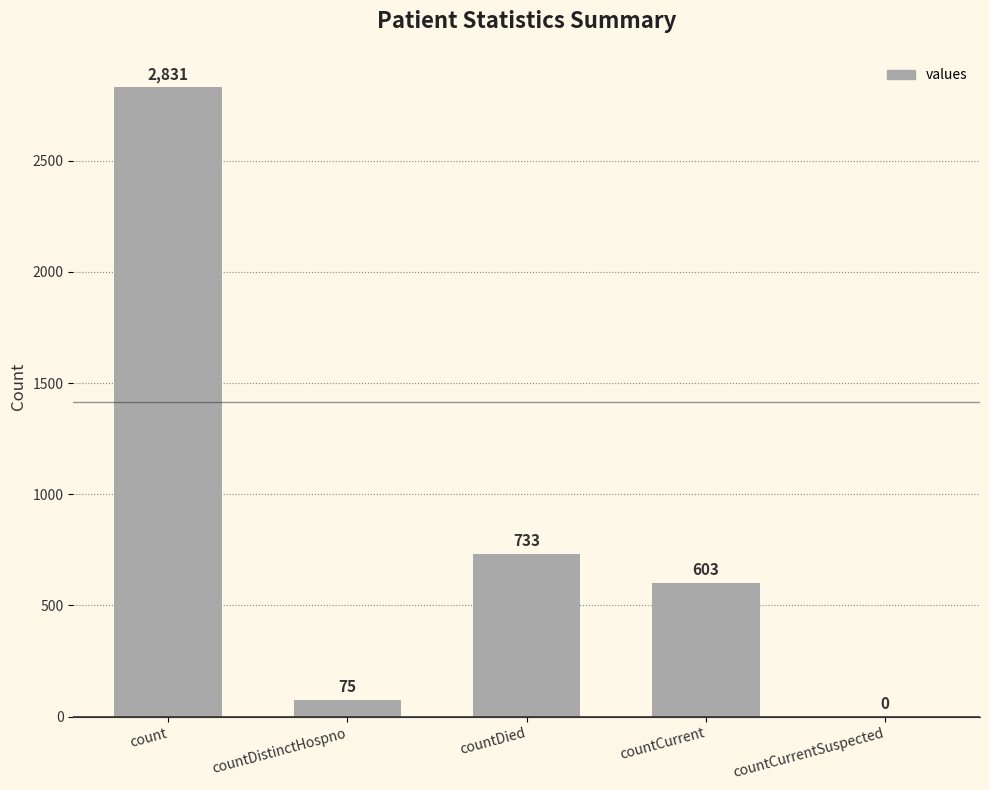

How many values are above zero?

4